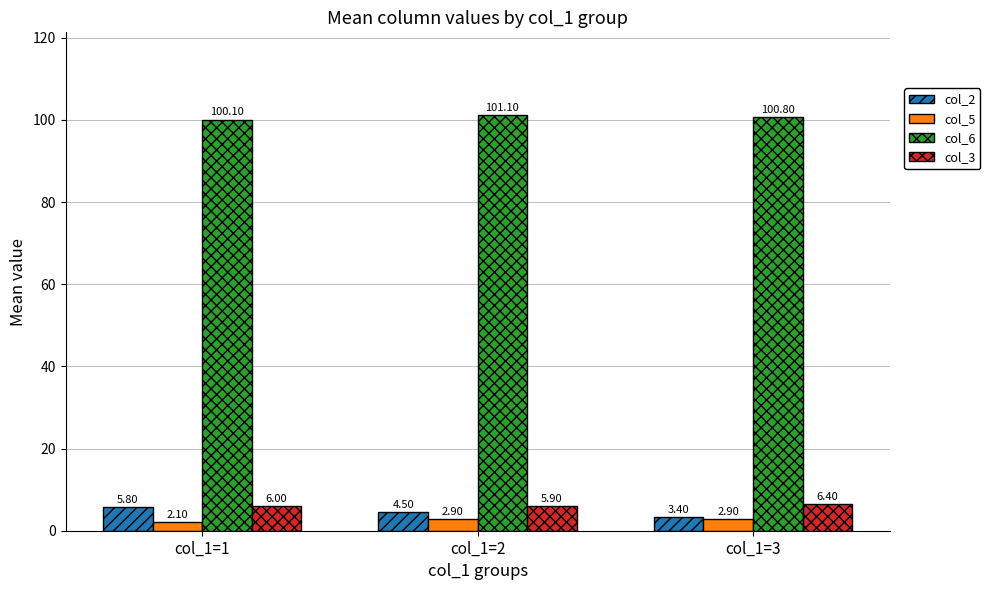

Count the col_2 values in the range 3 to 5.

2